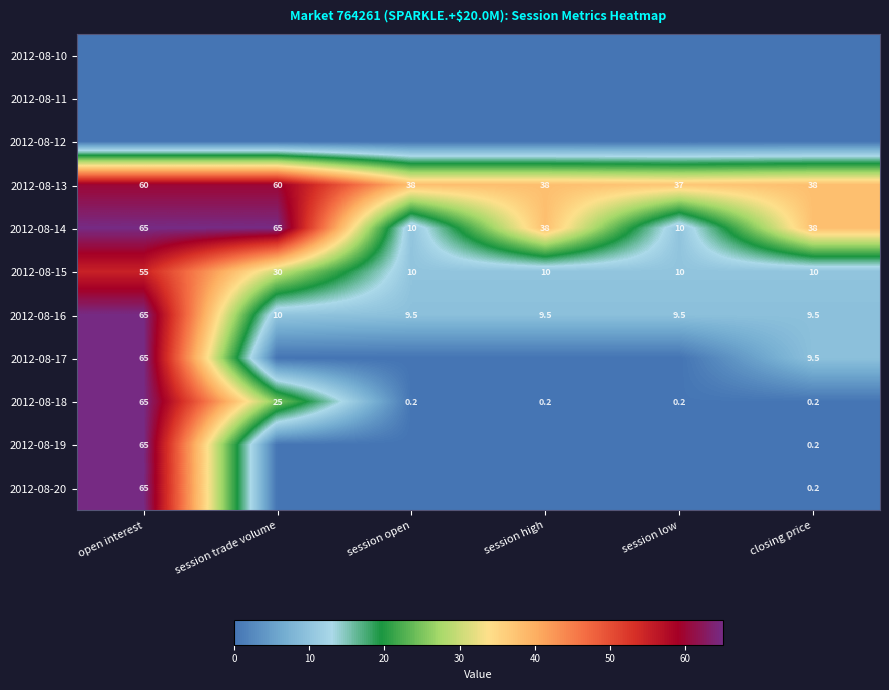

At which category is the sum across all series the highest?

open interest